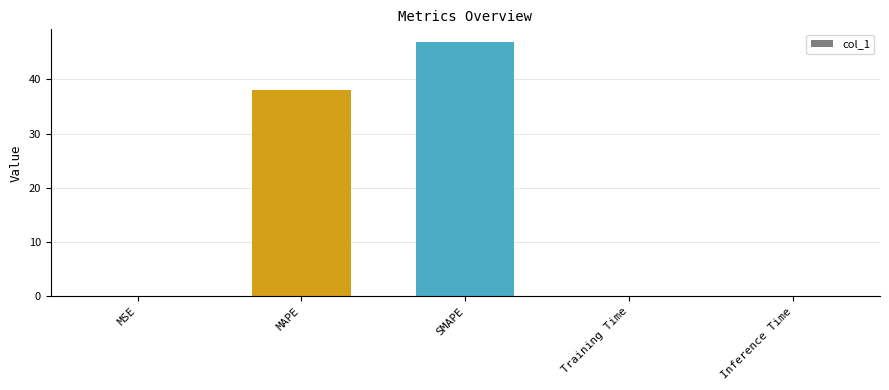

What is the sum of all values?

84.9